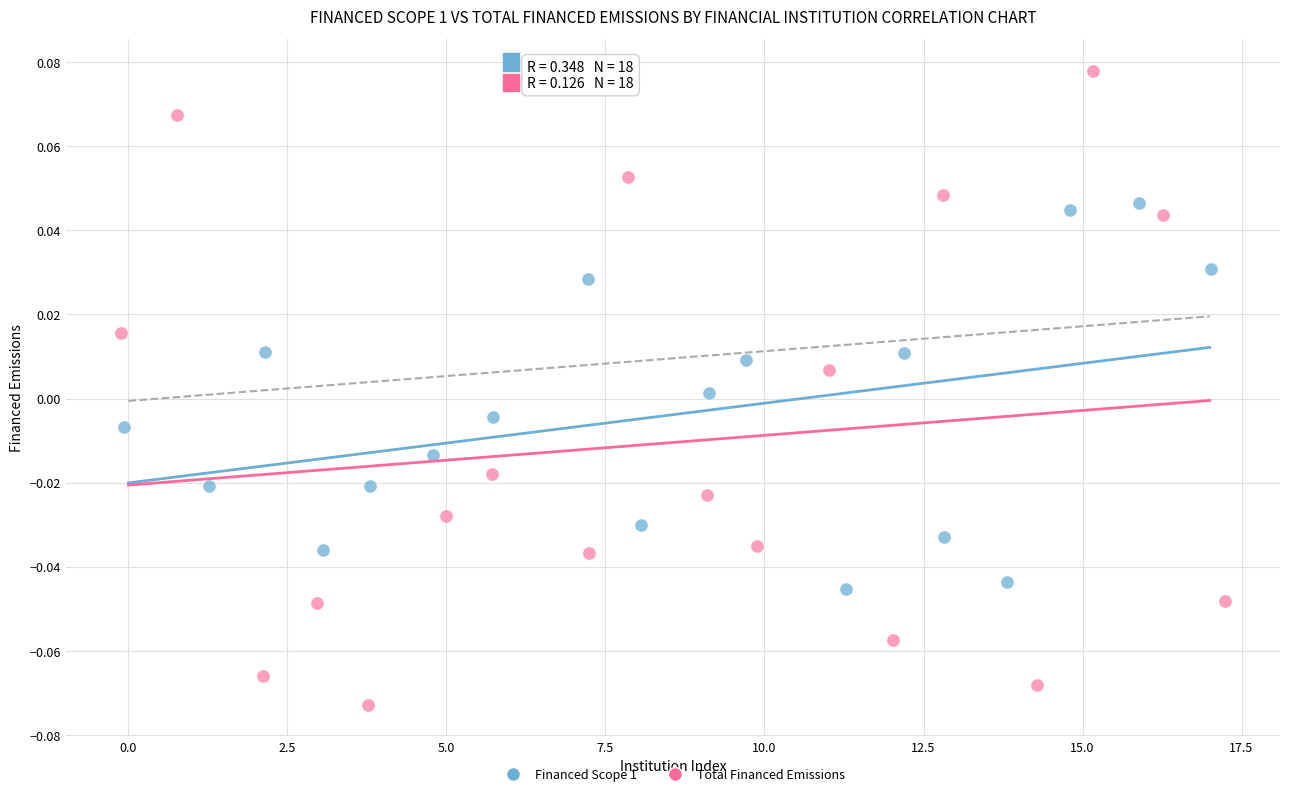

Which series reaches the maximum Y coordinate?

Total Financed Emissions